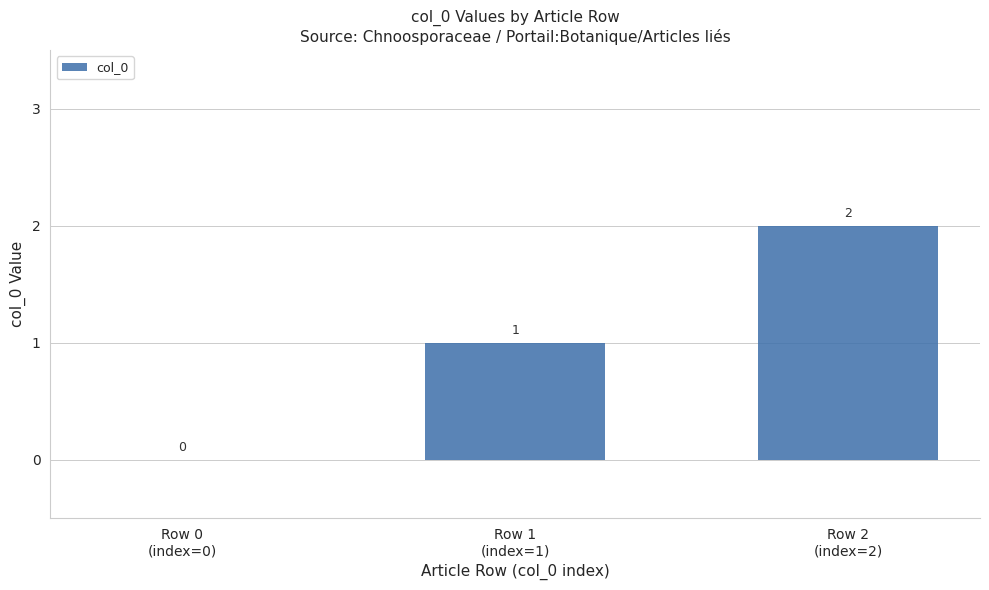

Is it true that the value at Row 1
(index=1) is 1?

True